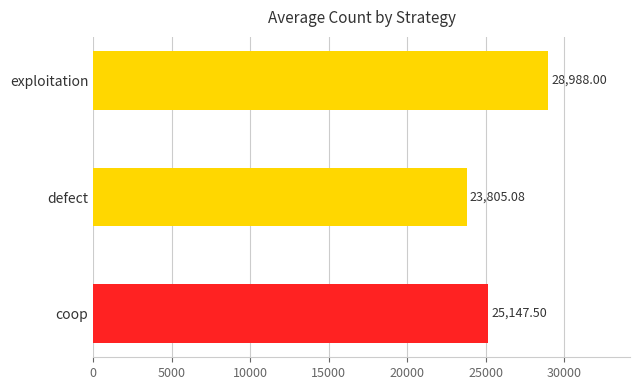

The coop series shows 40789 at 3. True or false?

False